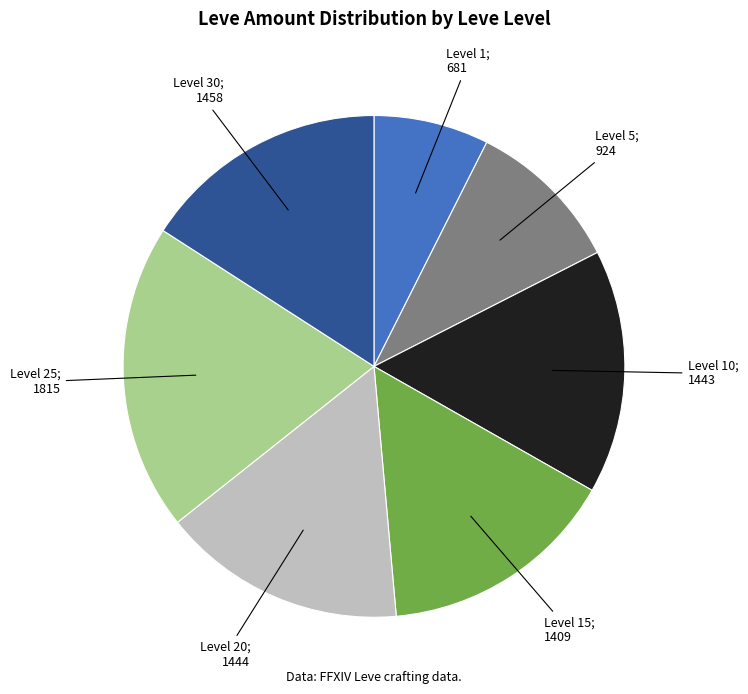

Is there any slice that represents more than half of the pie?

No